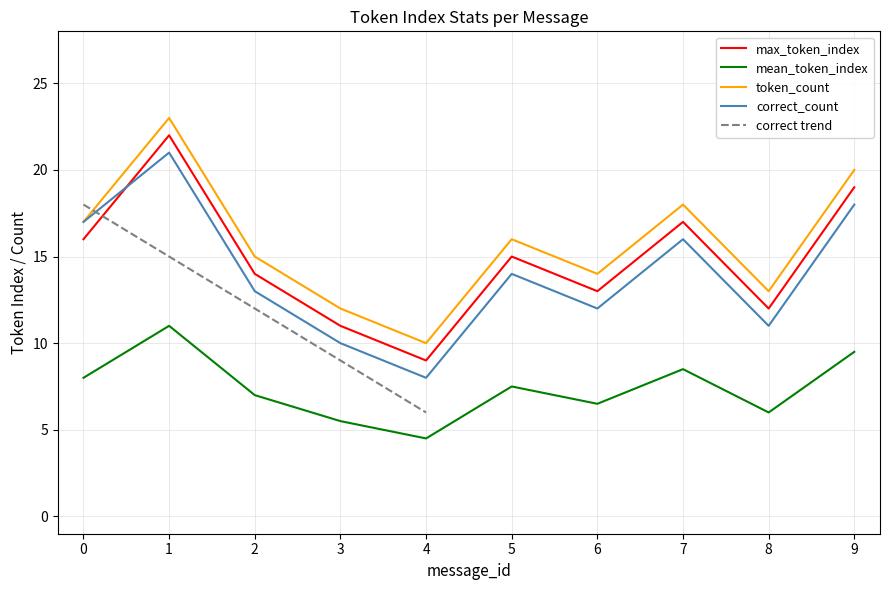

True or false: mean_token_index has more than 2 interior local peaks.

True